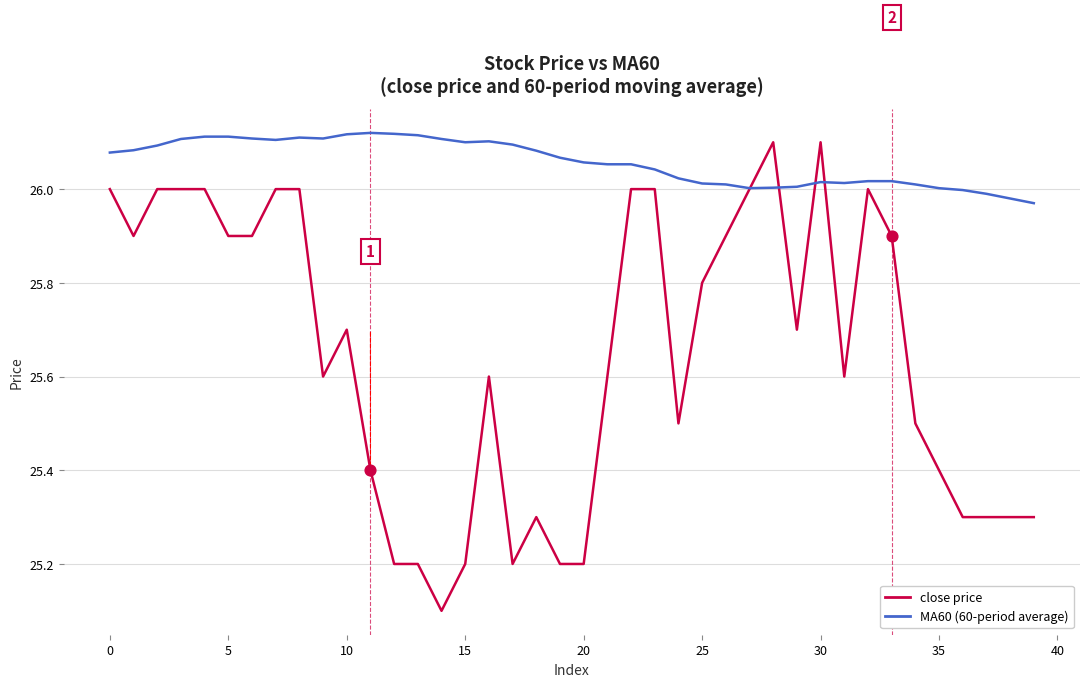

What is the minimum value shown in the chart?

25.1